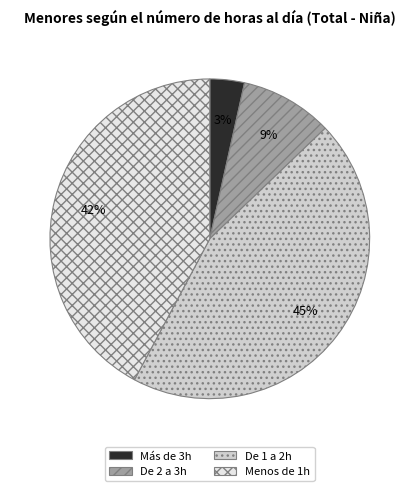

What is the ratio of the value at Más de 3h to the value at Menos de 1h?

0.1